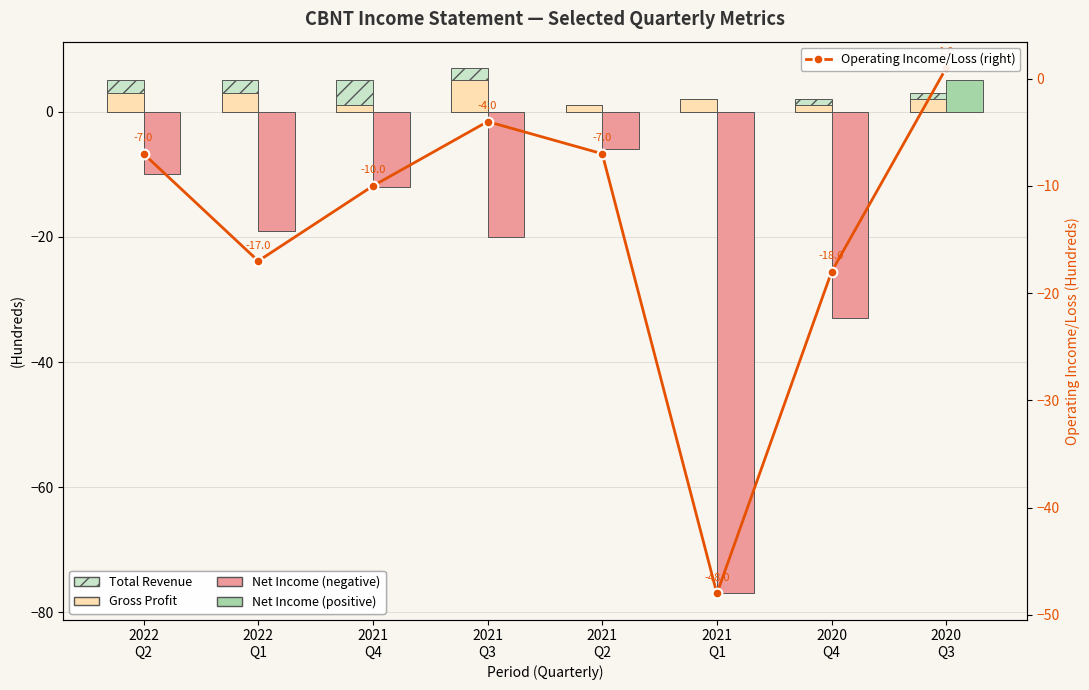

What is the difference between the maximum and minimum values in the Operating Income/Loss (right) series?

49